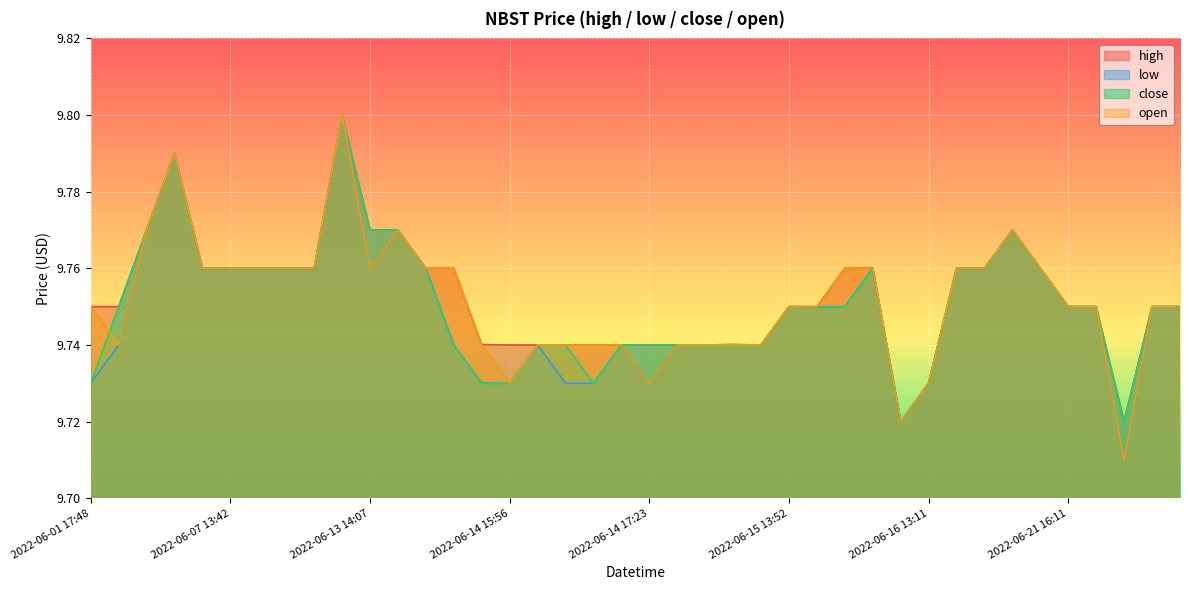

Which series has the widest spread of values?

low